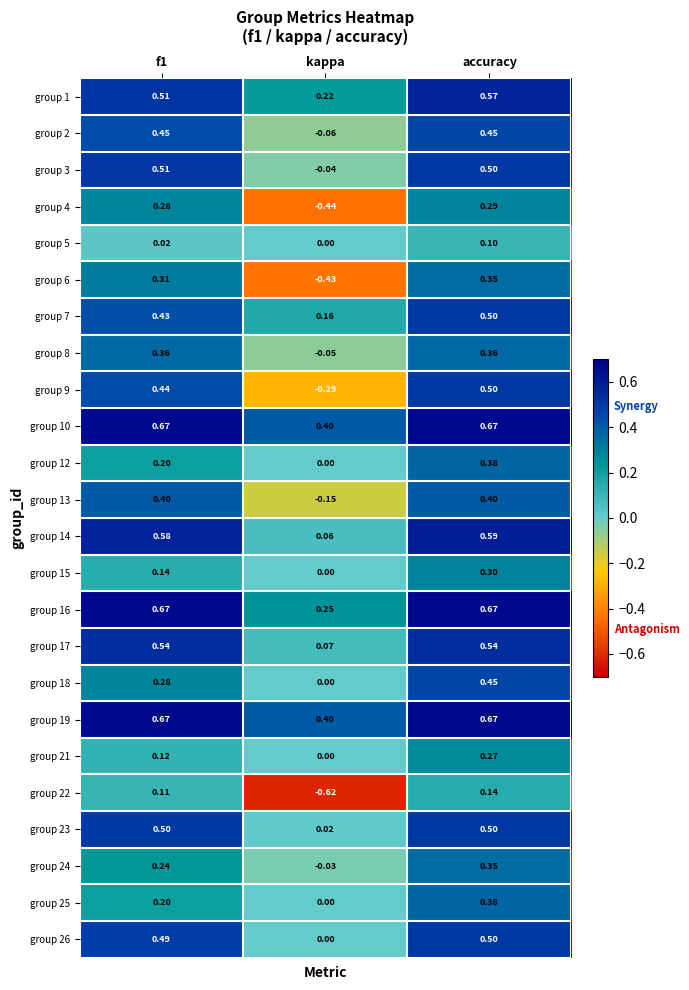

Which category has the highest value in the group 21 series?

accuracy